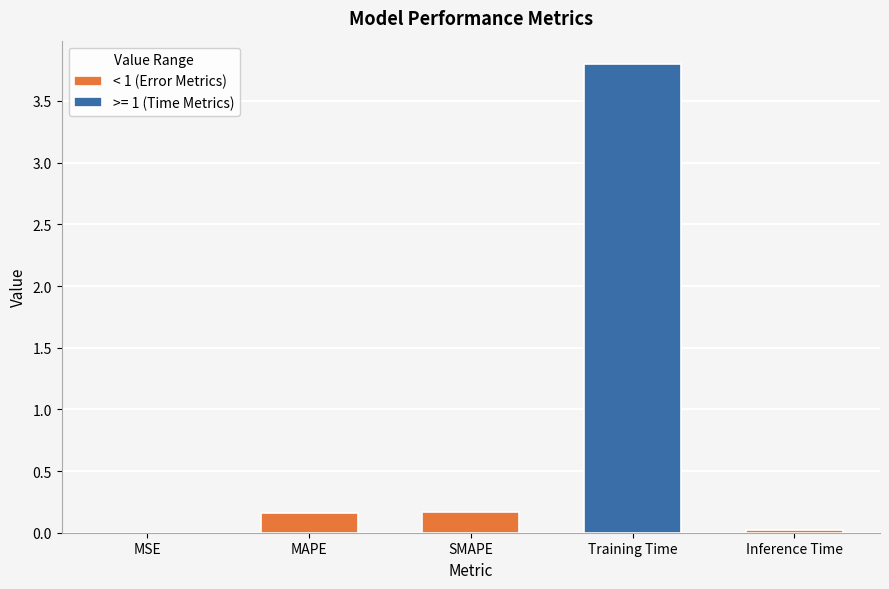

What is the sum of the values at MAPE and SMAPE?

0.3